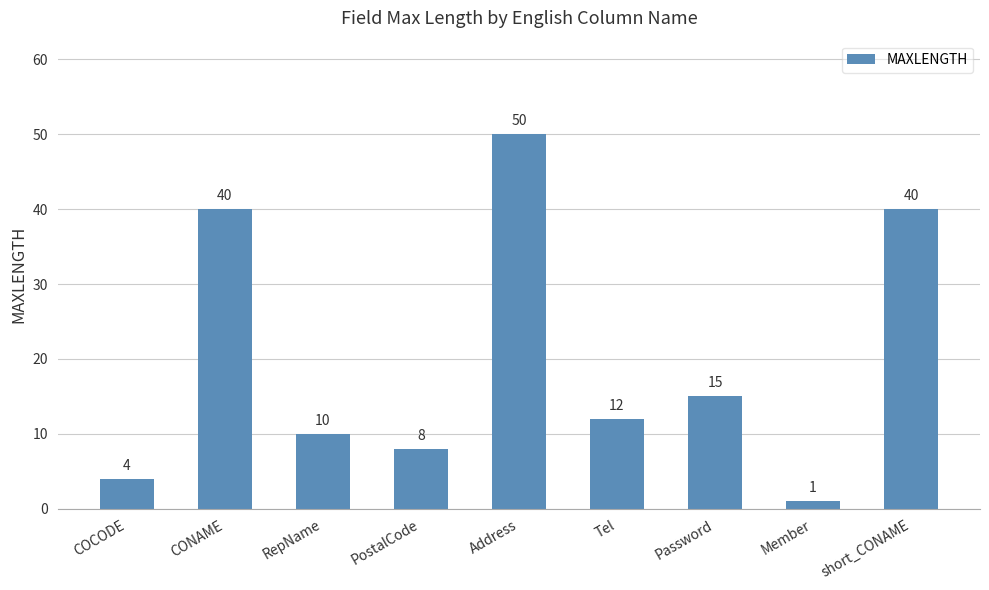

Reading left to right, extract all data points from this chart.

COCODE=4	CONAME=40	RepName=10	PostalCode=8	Address=50	Tel=12	Password=15	Member=1	short_CONAME=40